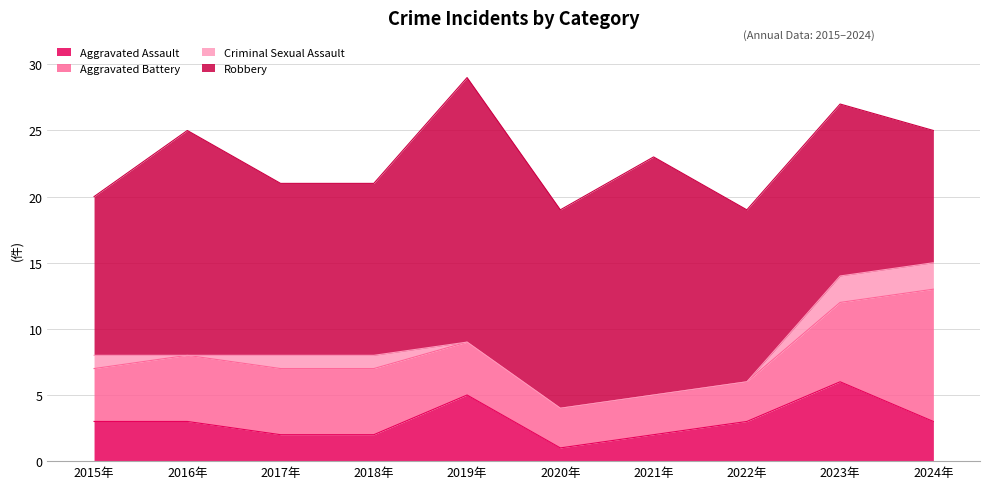

What is the minimum value for Robbery?

10